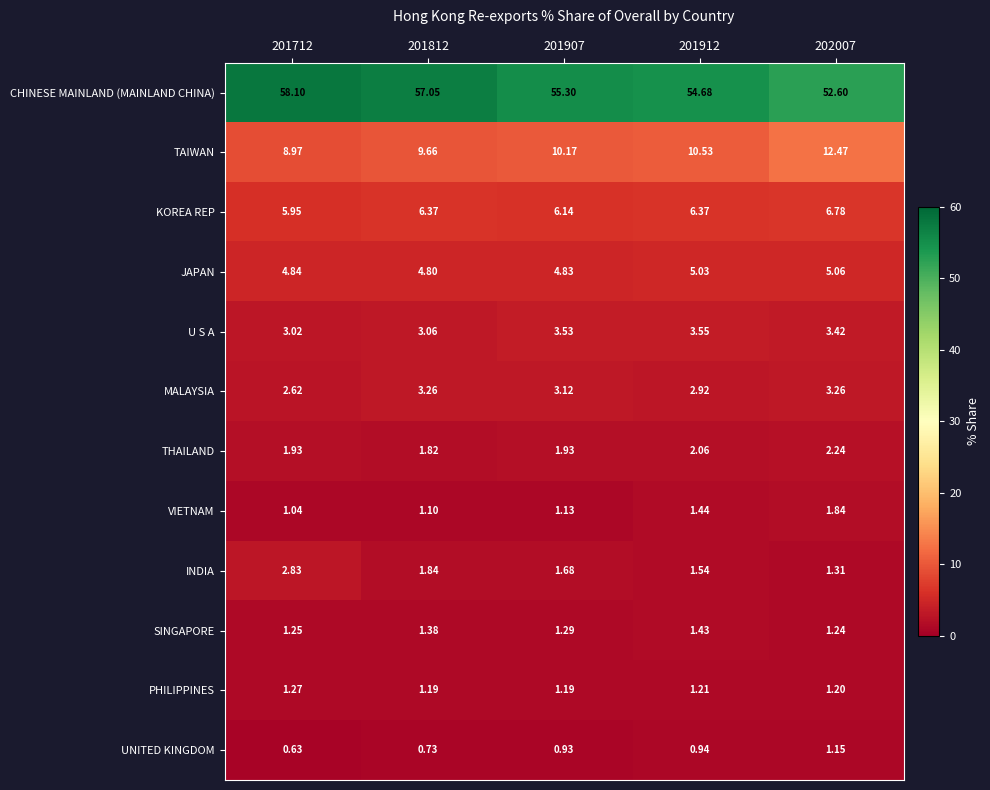

Is the value of U S A at 201912 greater than the value of SINGAPORE at 201907?

Yes